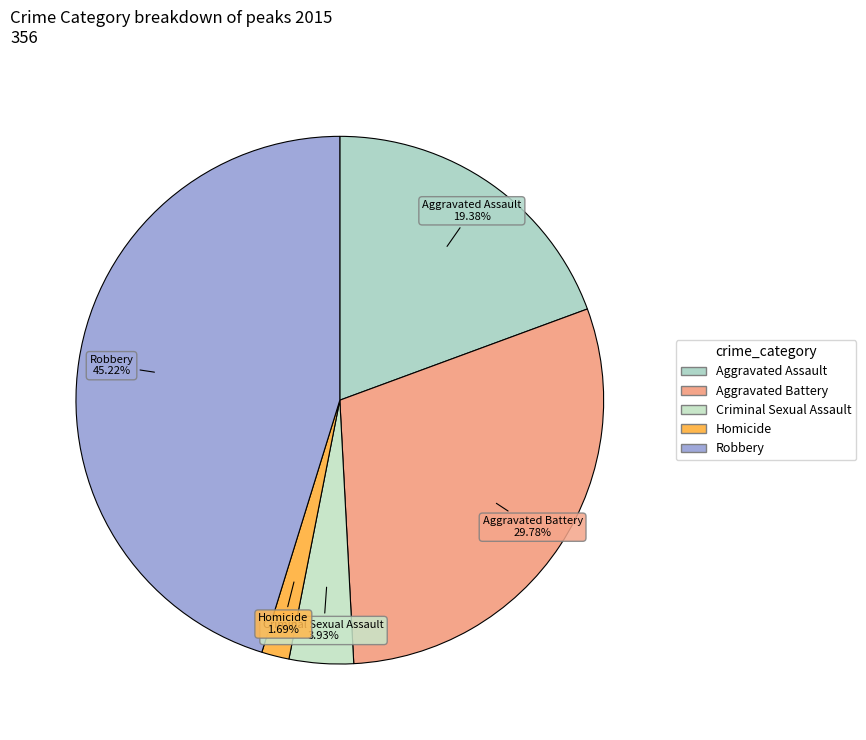

Which category has the smallest portion of the pie?

Homicide